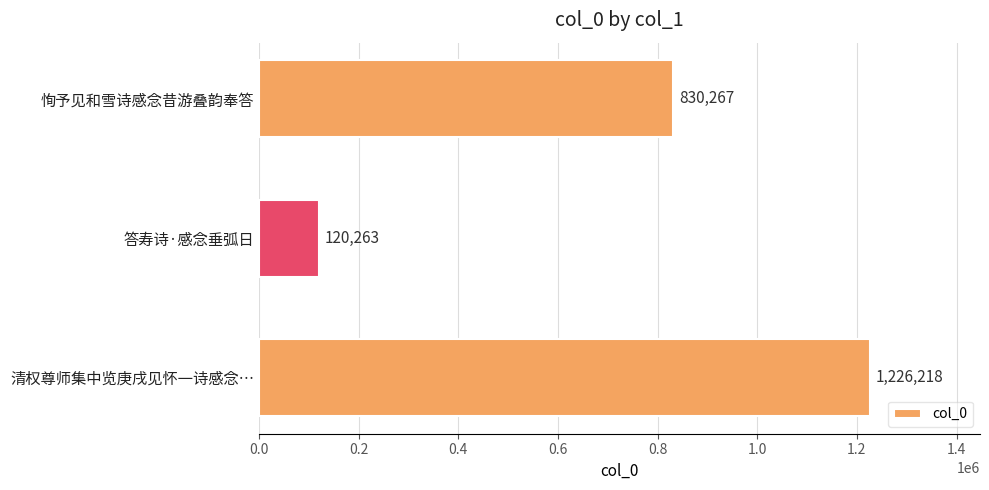

At which label is the value closest to 673240?

恂予见和雪诗感念昔游叠韵奉答